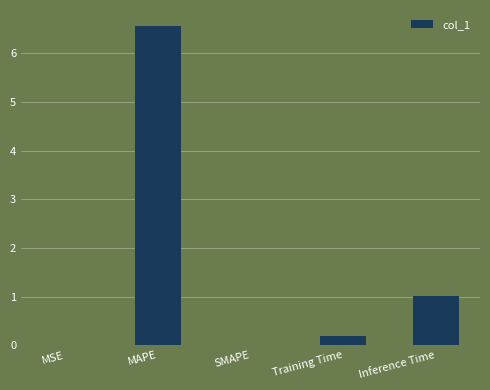

The chart shows a value of 4.2 at MAPE. True or false?

False